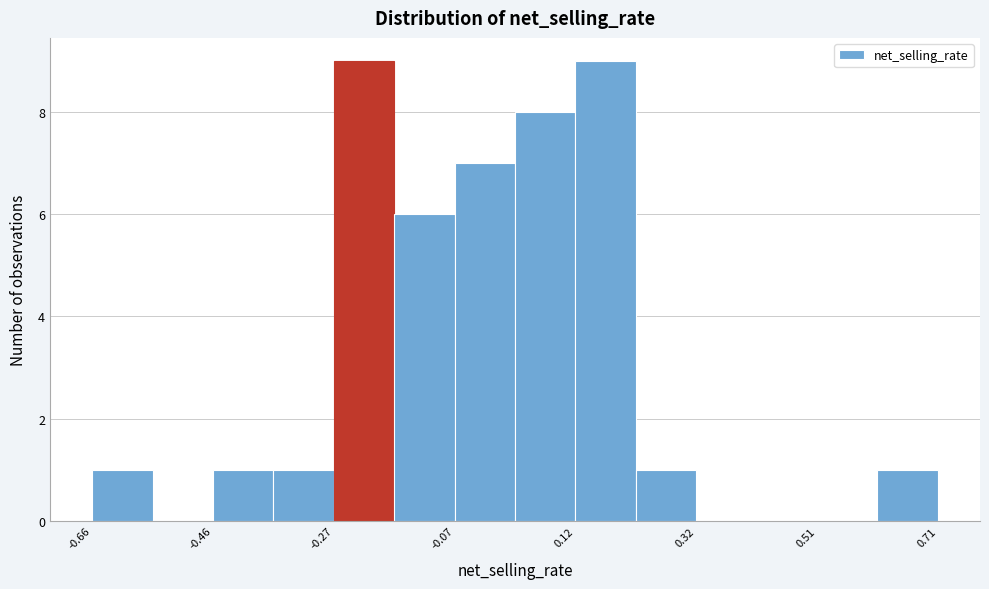

Reading left to right, list every bar in this chart as the range it spans on the x-axis followed by its height. Neither the bar edges nor the heights are printed on the chart, so give them approximately, as read against the axes.

-0.66 to -0.56: 1
-0.56 to -0.46: 0
-0.46 to -0.36: 1
-0.36 to -0.26: 1
-0.26 to -0.18: 9
-0.18 to -0.08: 6
-0.08 to 0.02: 7
0.02 to 0.12: 8
0.12 to 0.22: 9
0.22 to 0.32: 1
0.32 to 0.42: 0
0.42 to 0.52: 0
0.52 to 0.62: 0
0.62 to 0.70: 1